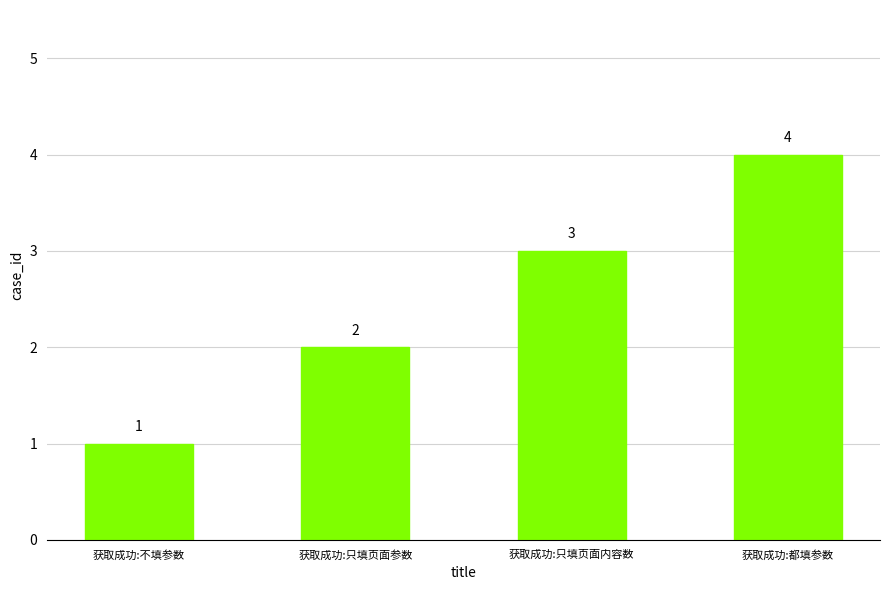

How many bars are there in total?

4